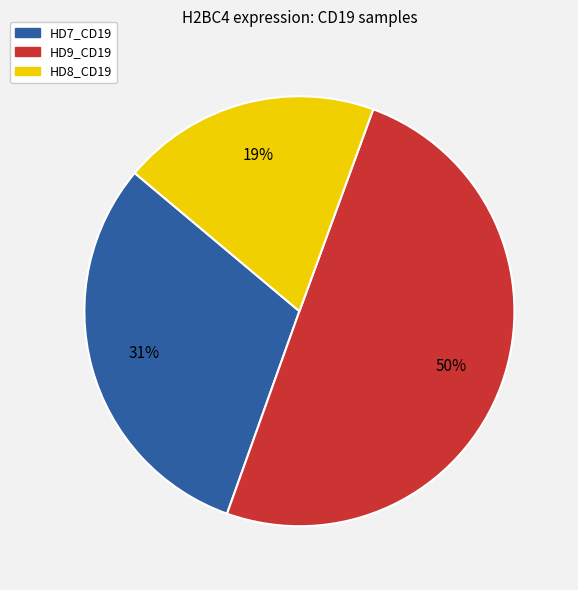

Which slice is the largest?

HD9_CD19